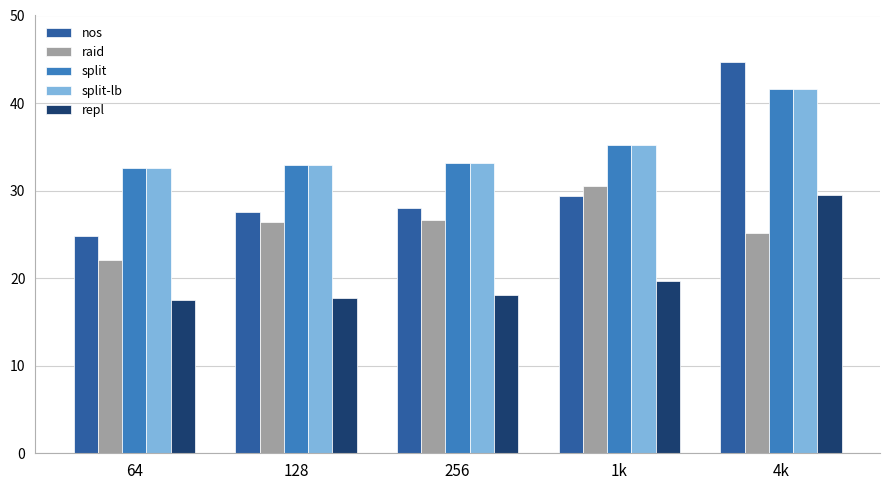

What is the minimum value shown in the chart?

17.6